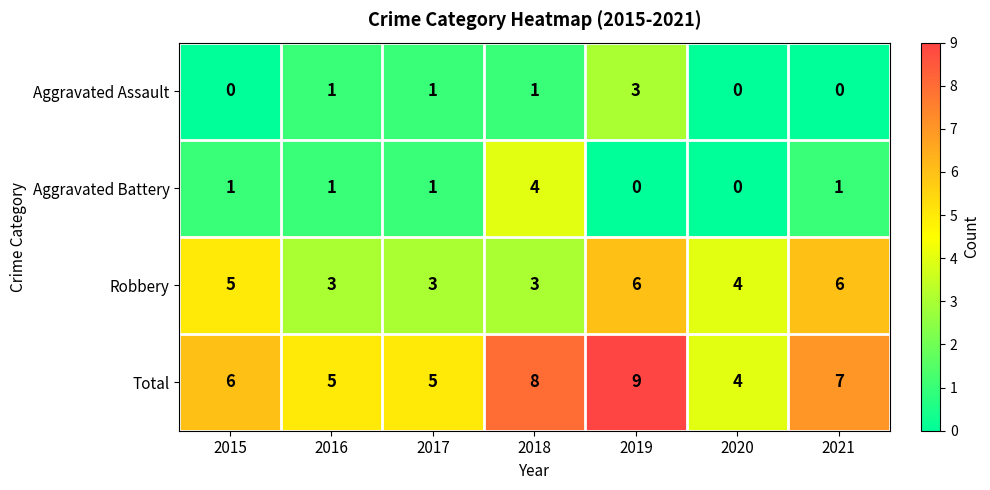

How many categories are shown in the chart?

7